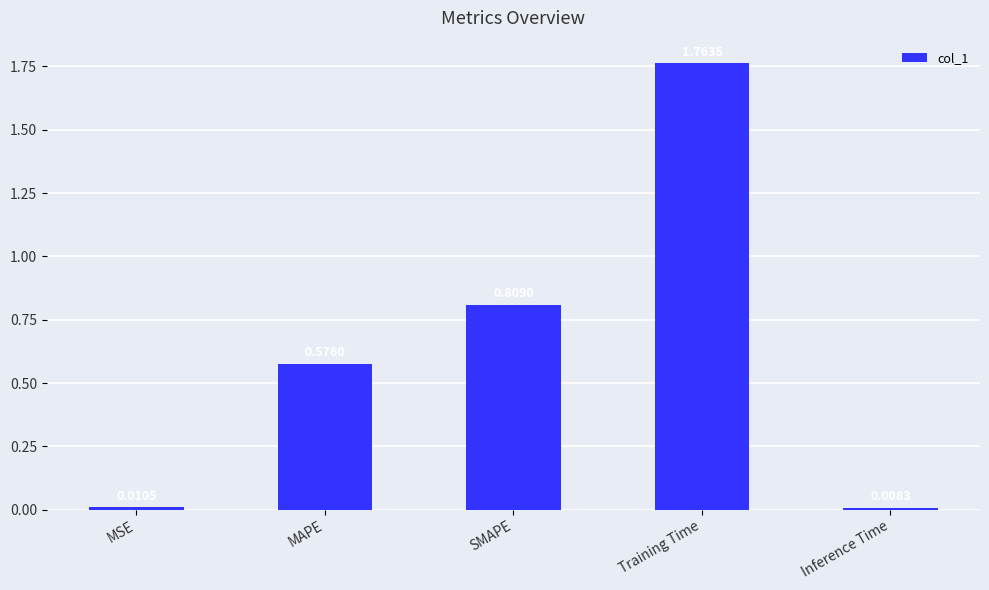

Does the chart contain stacked bars?

No